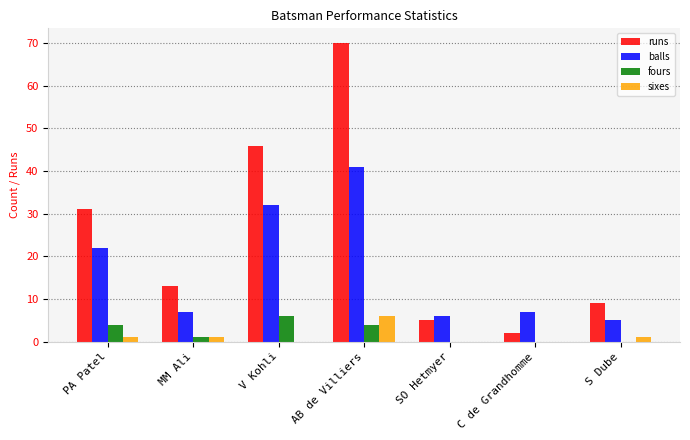

How many groups of bars are there?

7